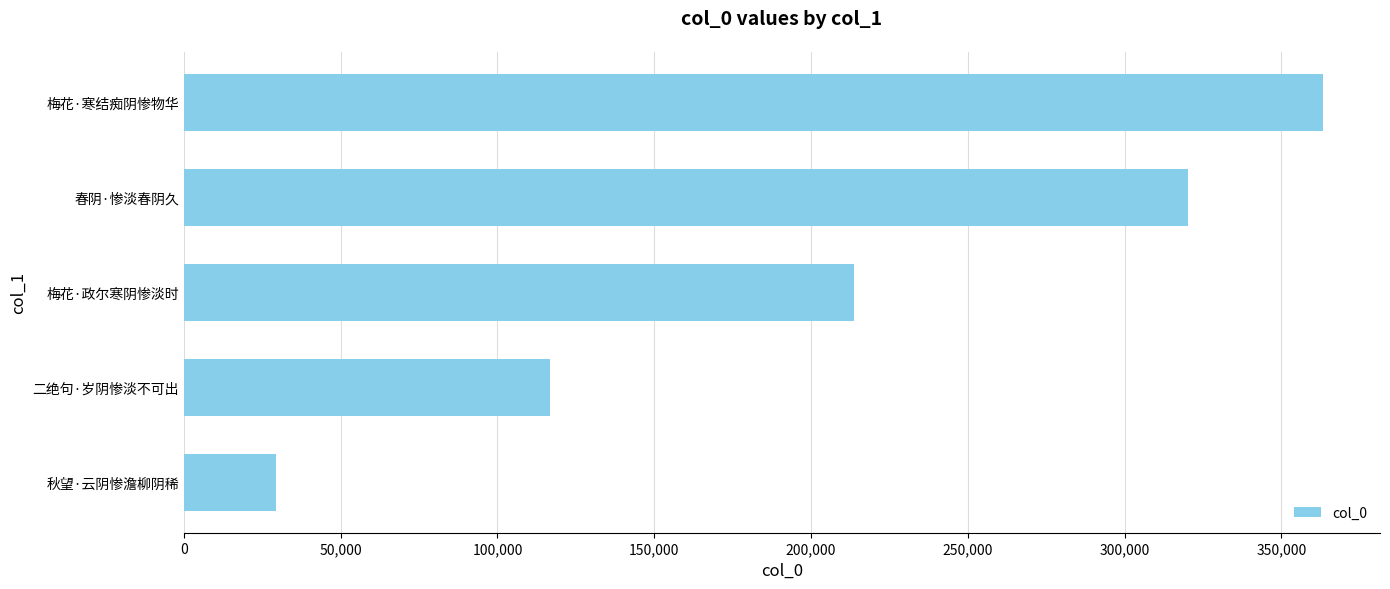

The value at 春阴·惨淡春阴久 is 95164. True or false?

False